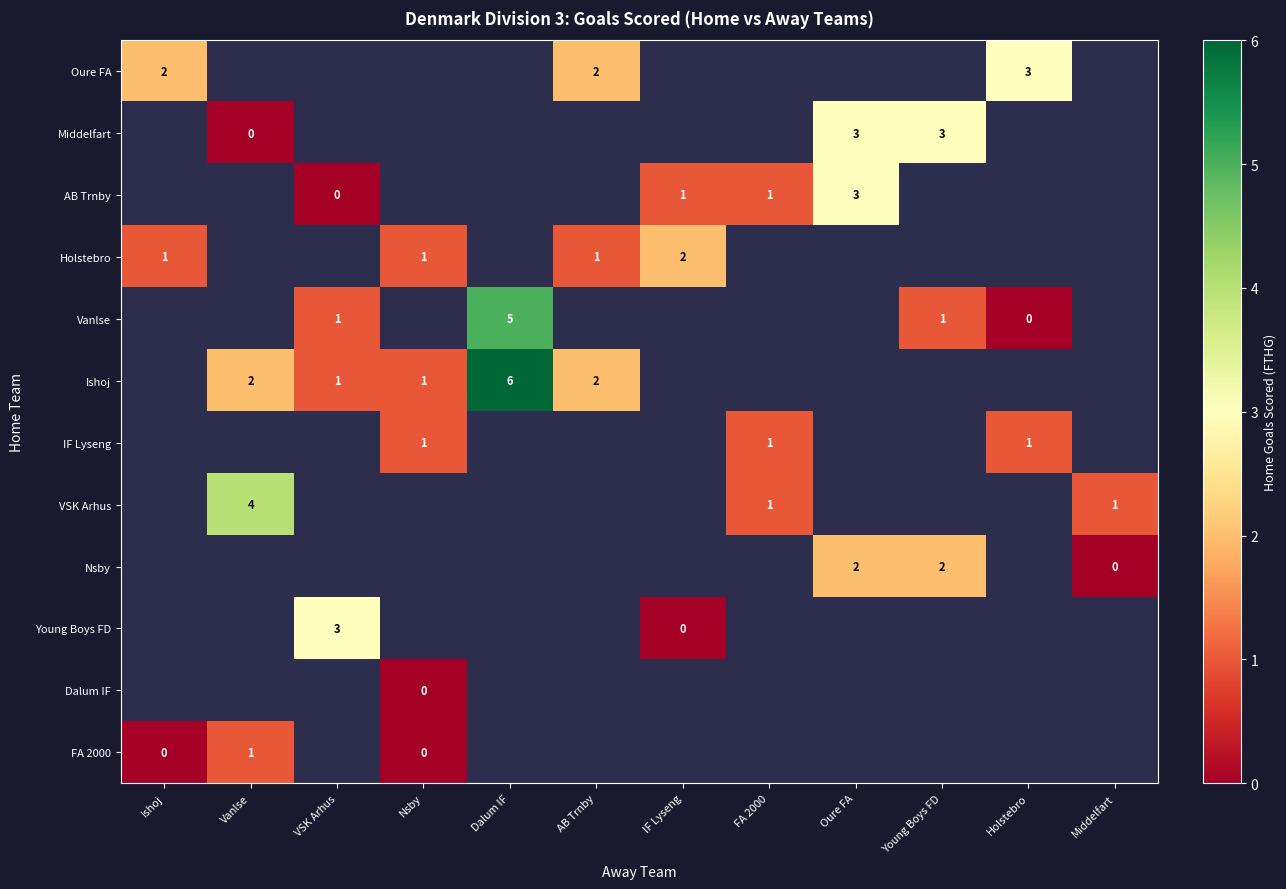

The Holstebro series shows 1 at Ishoj. True or false?

True